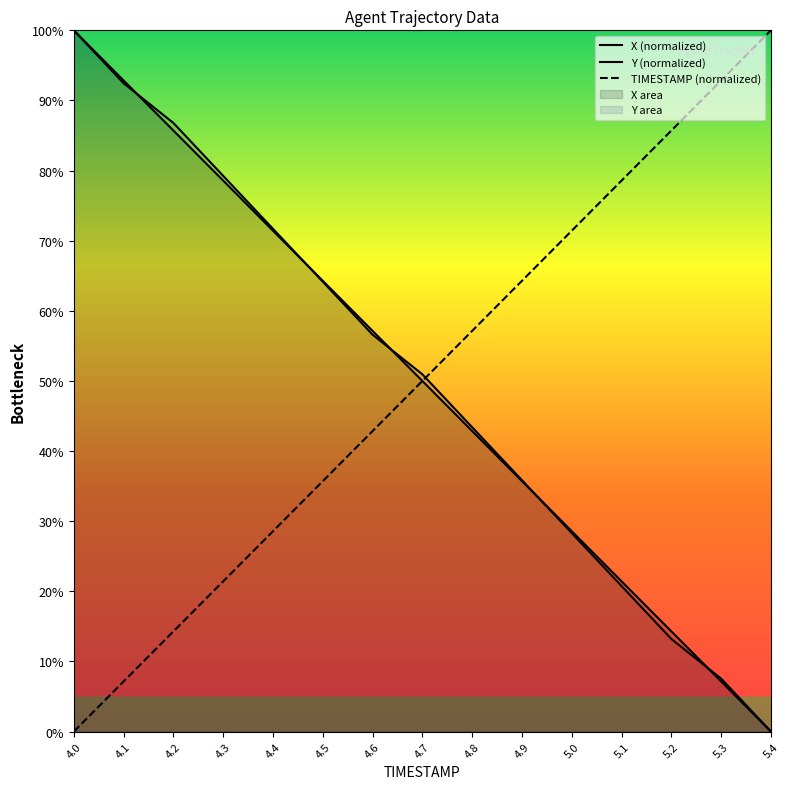

At which label does X first exceed 49?

4.0